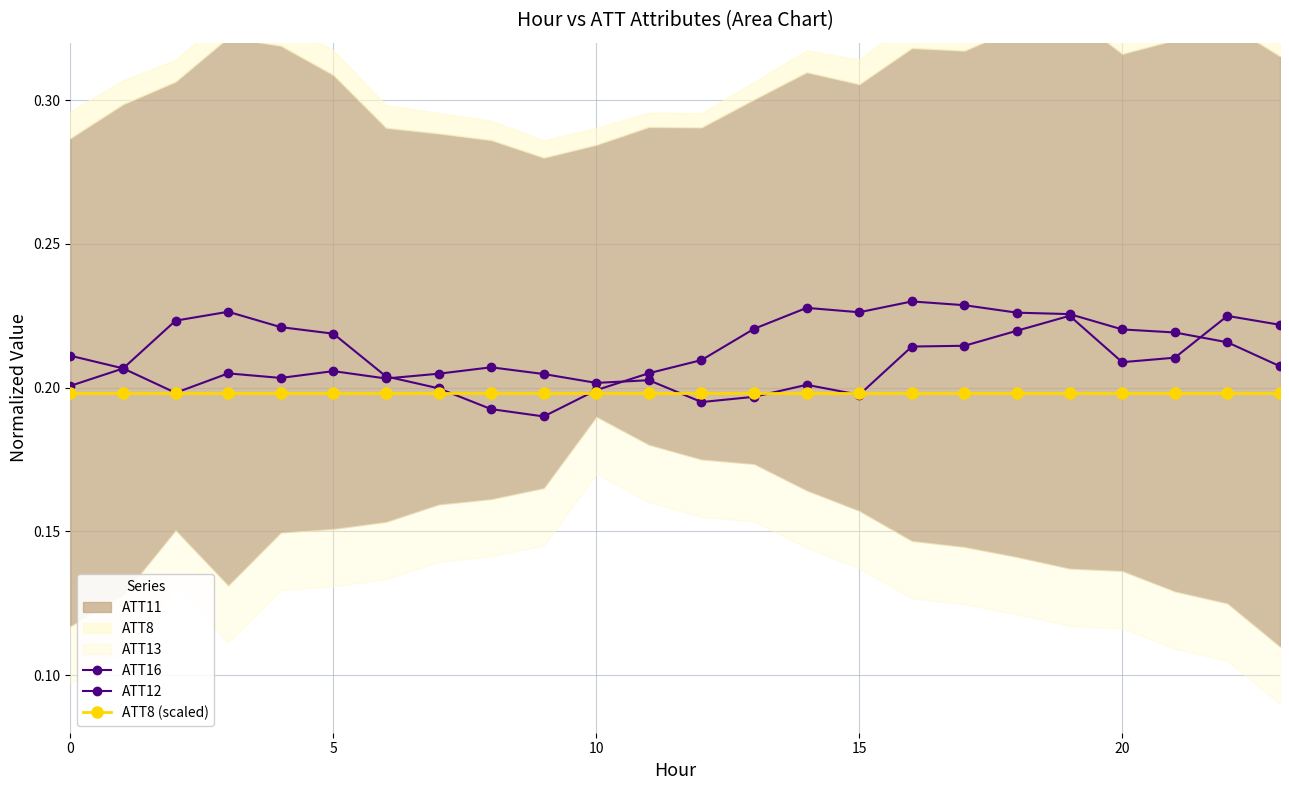

Which series has the largest range (max minus min)?

ATT16